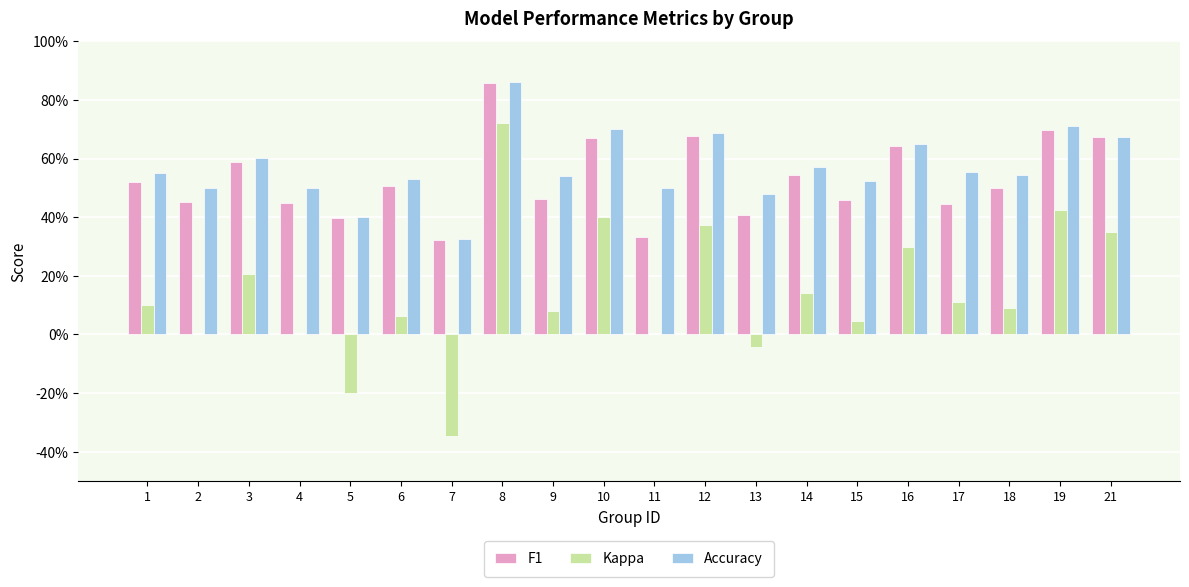

What is the lowest value of the Accuracy series?

0.3